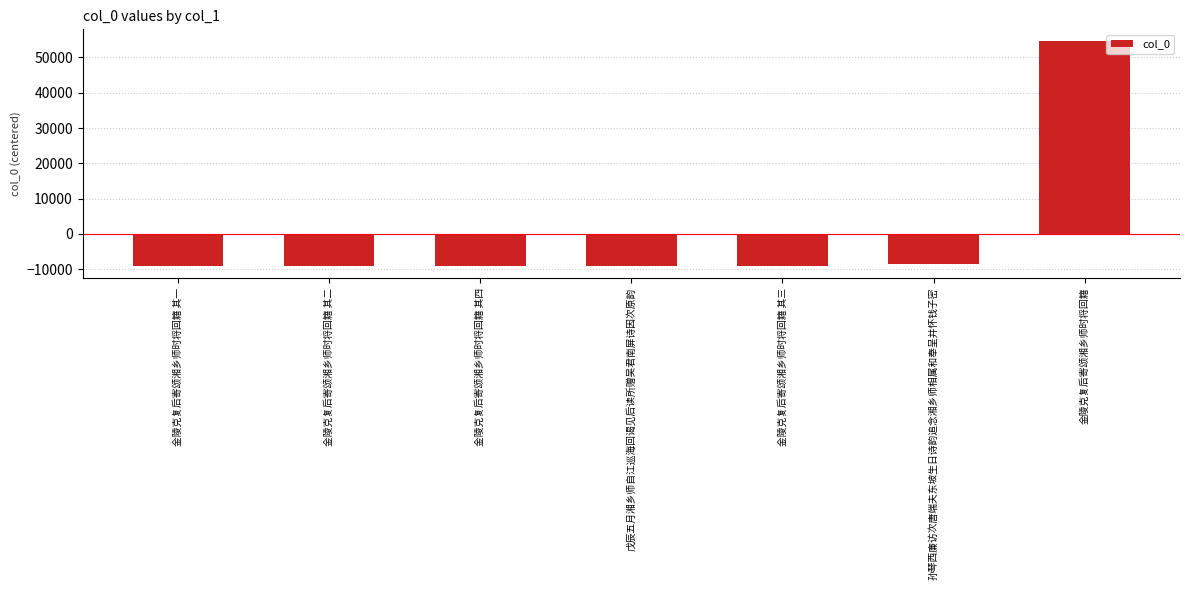

What is the minimum value shown in the chart?

-9245.9